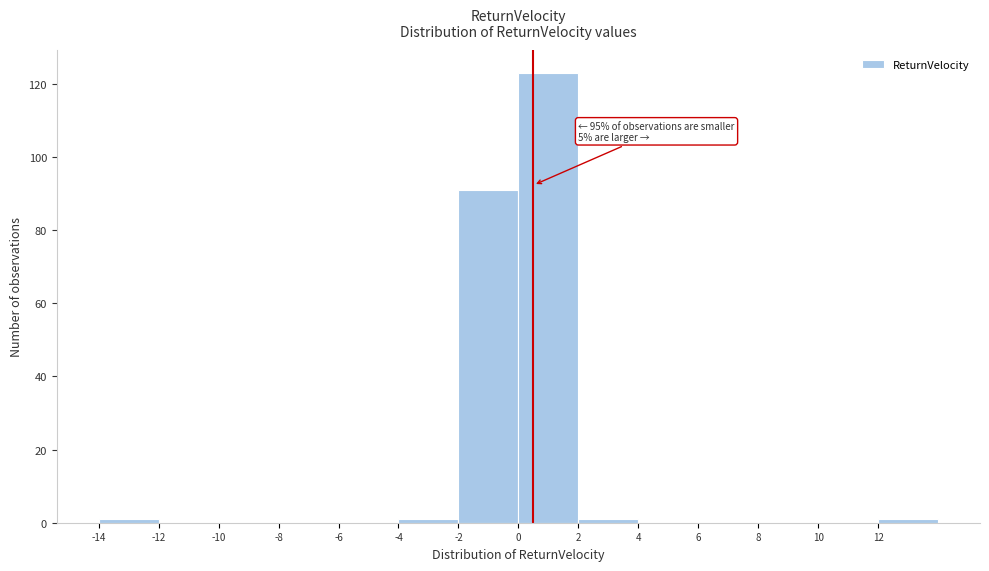

Which range on the x-axis has the tallest bar?

0 to 2